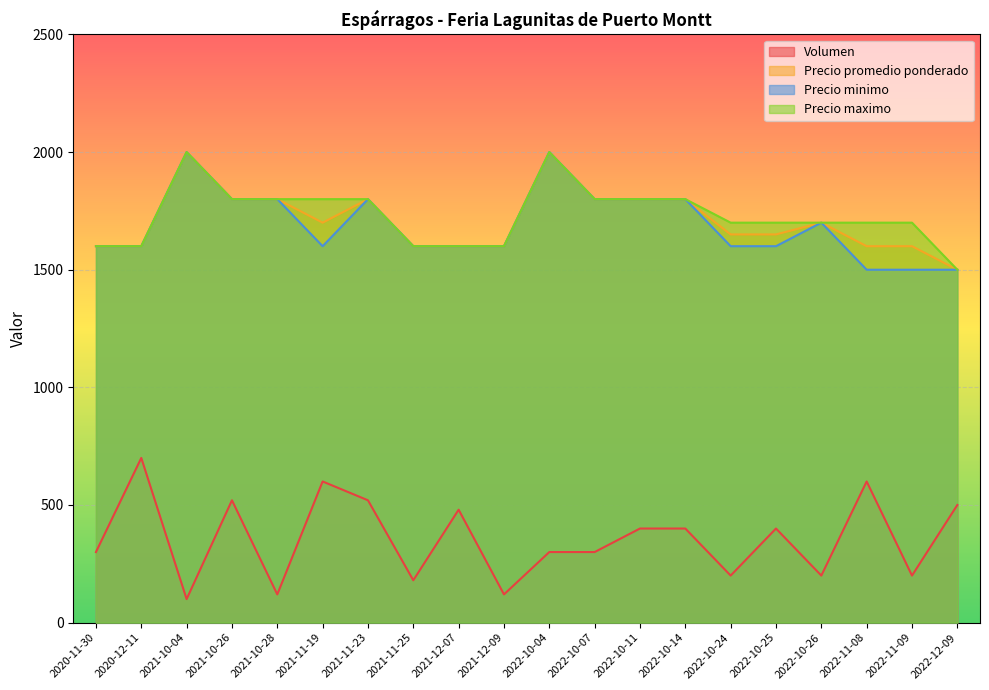

How many lines are shown in the chart?

4